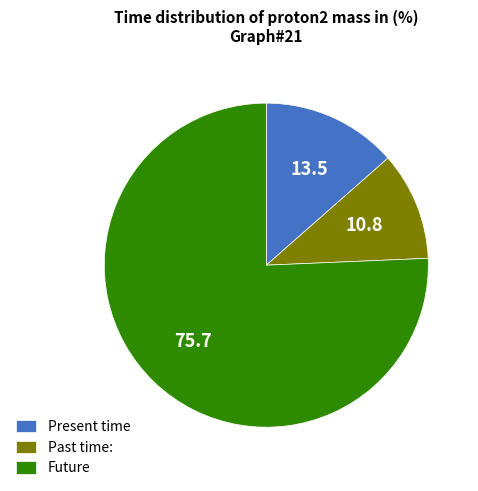

True or false: Future accounts for 68% of the total.

False